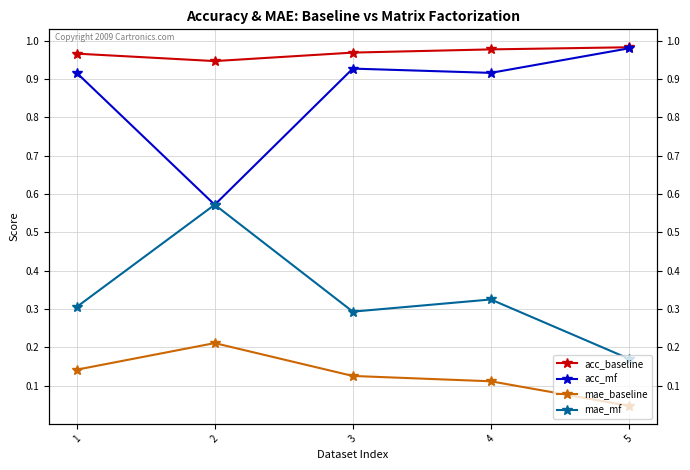

True or false: mae_baseline and acc_baseline cross at least once.

False